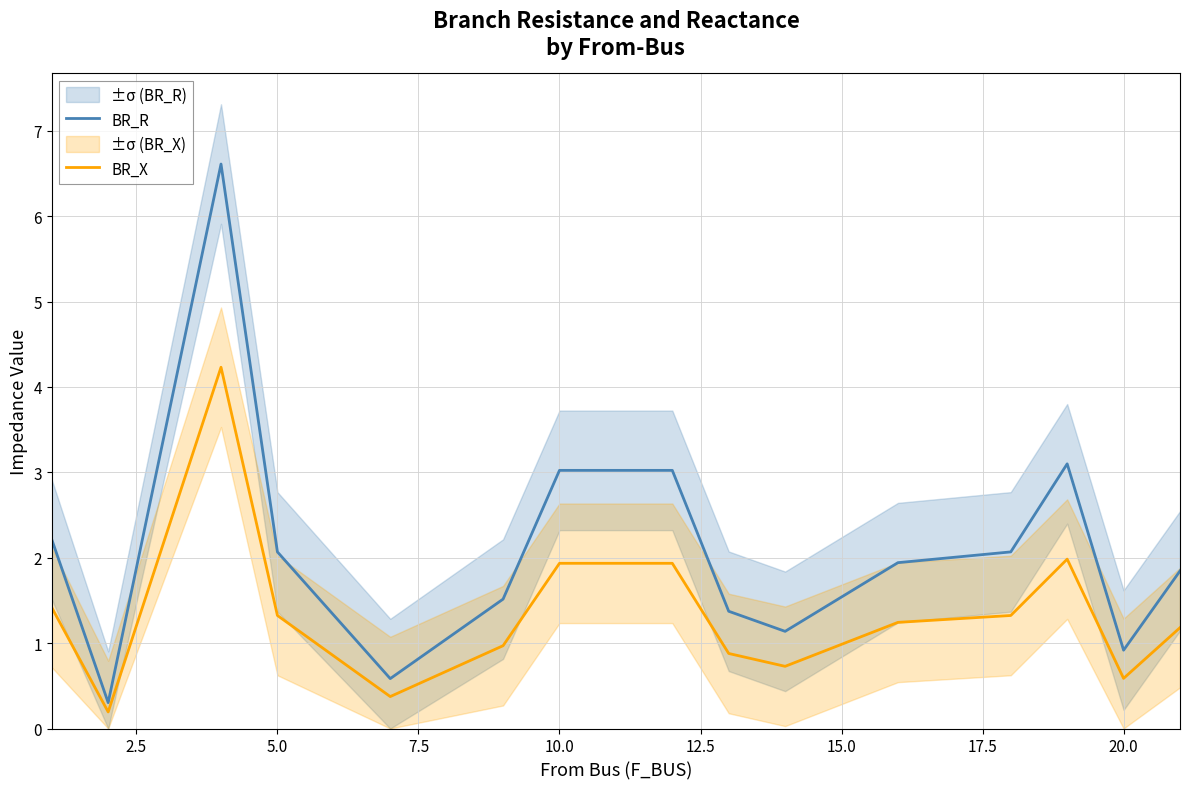

What is the maximum value for BR_X?

4.2